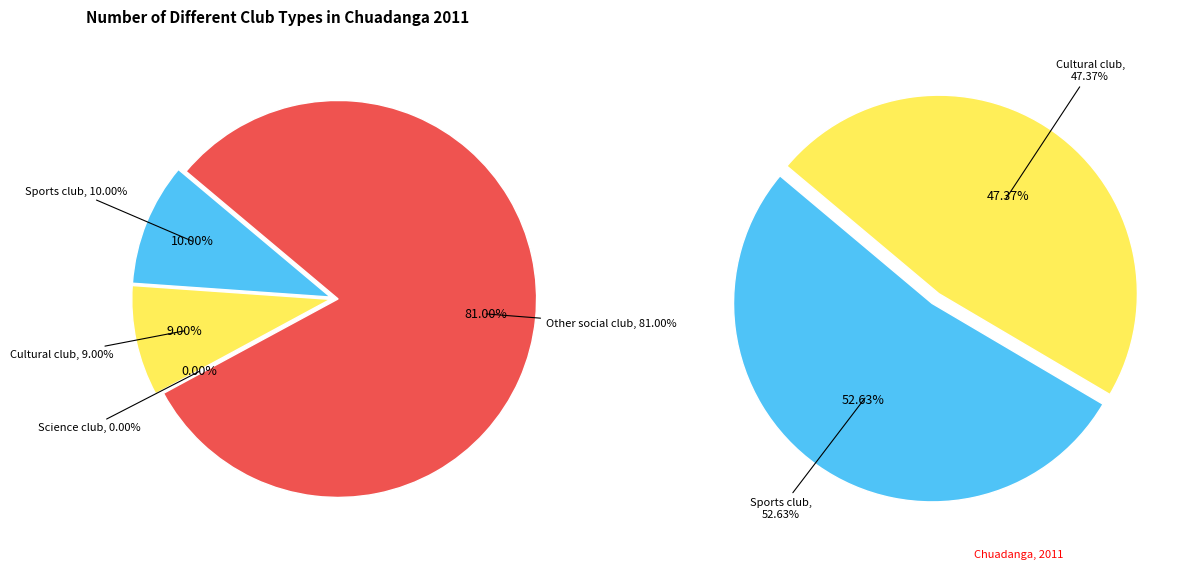

Does any single category account for the majority?

Yes